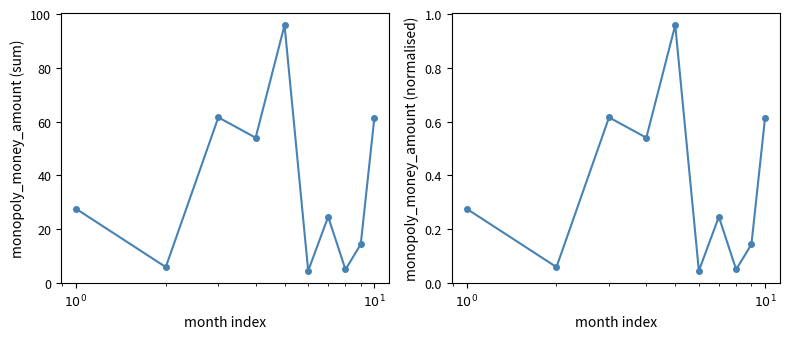

Is it true that total_monopoly_money equals 27.6 at $10^0$?

True